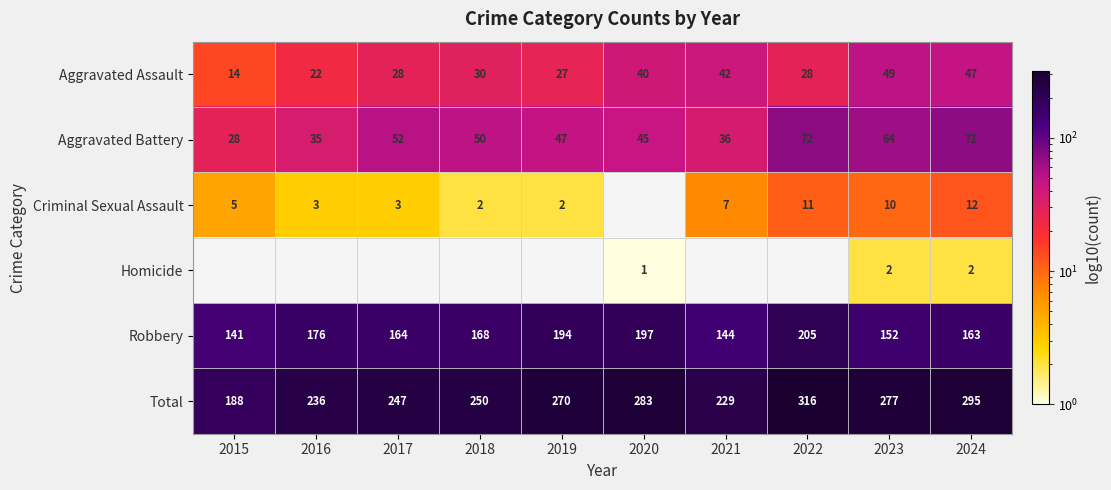

Where is Total nearest to the value 252?

2018